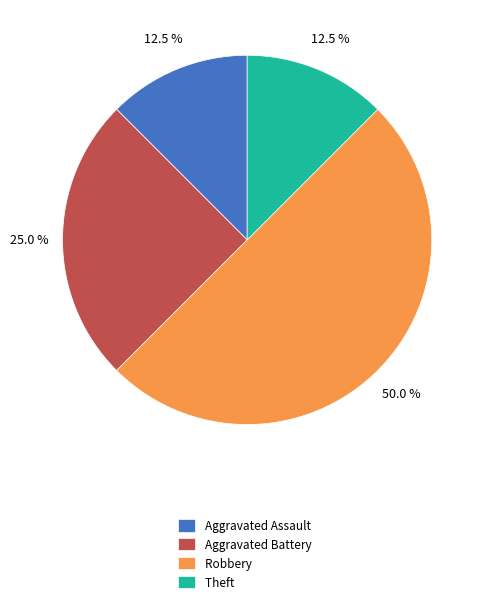

To the nearest percent, what portion does Aggravated Battery represent?

25%